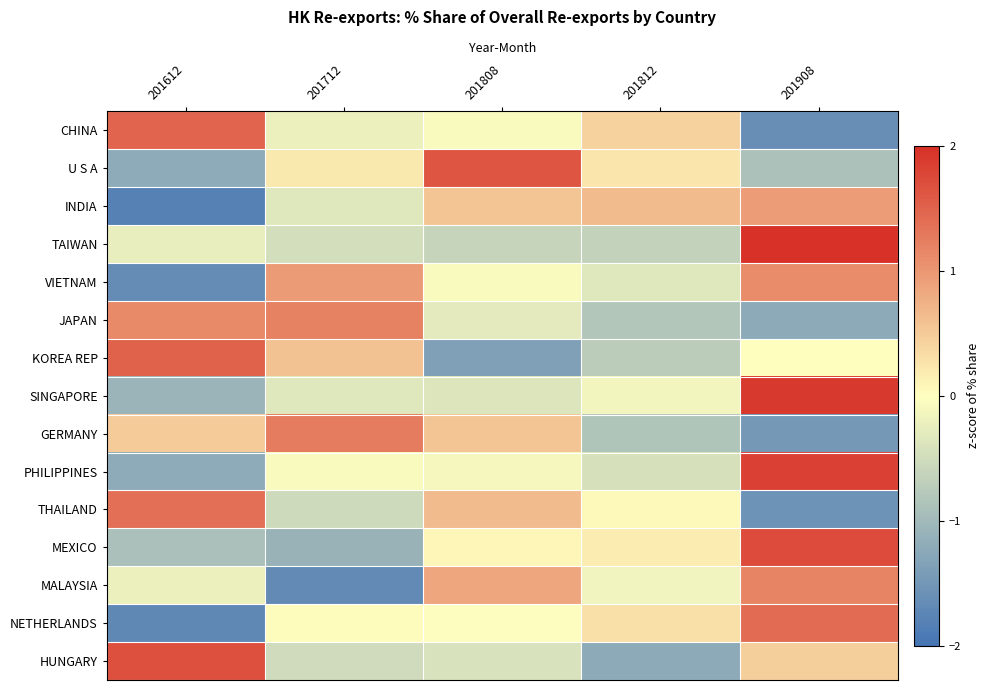

Reading left to right, list all the values displayed in this chart.

CHINA: 201612=1.5	201712=-0.2	201808=-0.1	201812=0.4	201908=-1.6
U S A: 201612=-1.2	201712=0.2	201808=1.6	201812=0.2	201908=-0.9
INDIA: 201612=-1.8	201712=-0.3	201808=0.6	201812=0.6	201908=0.9
TAIWAN: 201612=-0.2	201712=-0.5	201808=-0.6	201812=-0.6	201908=2.0
VIETNAM: 201612=-1.7	201712=1.0	201808=-0.1	201812=-0.3	201908=1.1
JAPAN: 201612=1.1	201712=1.2	201808=-0.3	201812=-0.8	201908=-1.2
KOREA REP: 201612=1.5	201712=0.6	201808=-1.4	201812=-0.7	201908=-0.0
SINGAPORE: 201612=-1.1	201712=-0.3	201808=-0.4	201812=-0.1	201908=1.9
GERMANY: 201612=0.5	201712=1.3	201808=0.6	201812=-0.8	201908=-1.5
PHILIPPINES: 201612=-1.2	201712=-0.1	201808=-0.1	201812=-0.4	201908=1.8
THAILAND: 201612=1.4	201712=-0.5	201808=0.7	201812=0.1	201908=-1.6
MEXICO: 201612=-0.9	201712=-1.1	201808=0.1	201812=0.2	201908=1.7
MALAYSIA: 201612=-0.2	201712=-1.7	201808=0.9	201812=-0.1	201908=1.2
NETHERLANDS: 201612=-1.7	201712=0.0	201808=-0.0	201812=0.3	201908=1.4
HUNGARY: 201612=1.7	201712=-0.5	201808=-0.4	201812=-1.2	201908=0.5